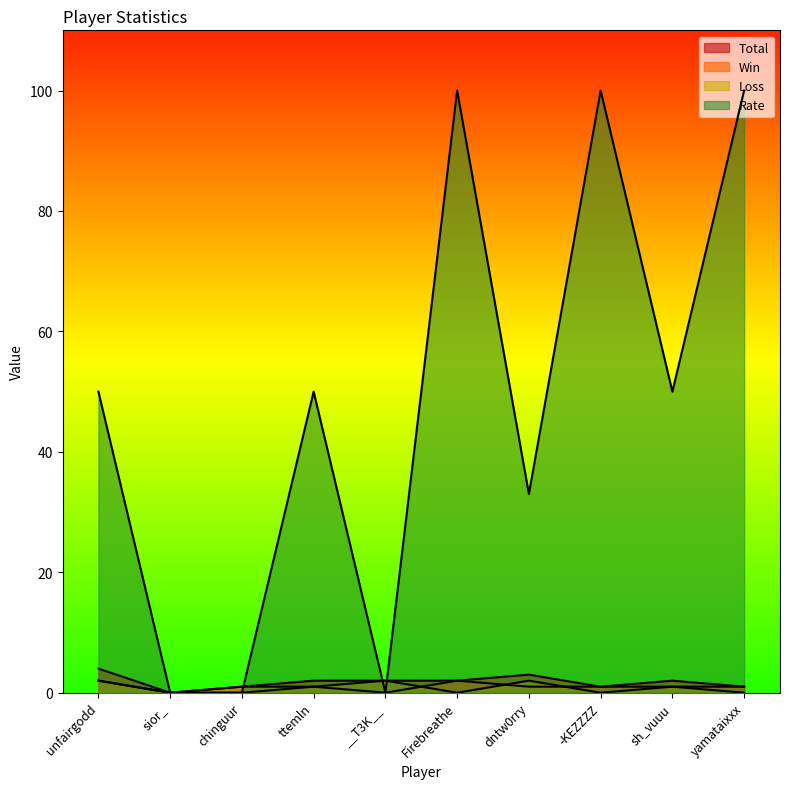

How many interior local peaks does the Total series have?

2